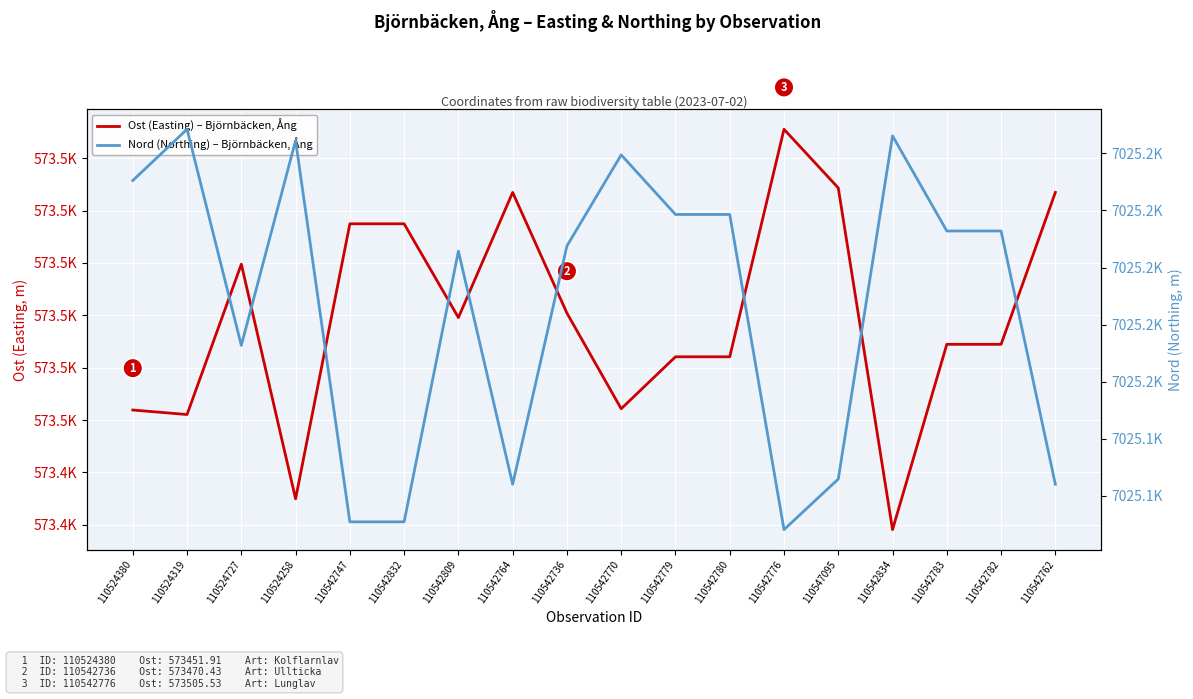

Is this an area chart (filled region under the line)?

No